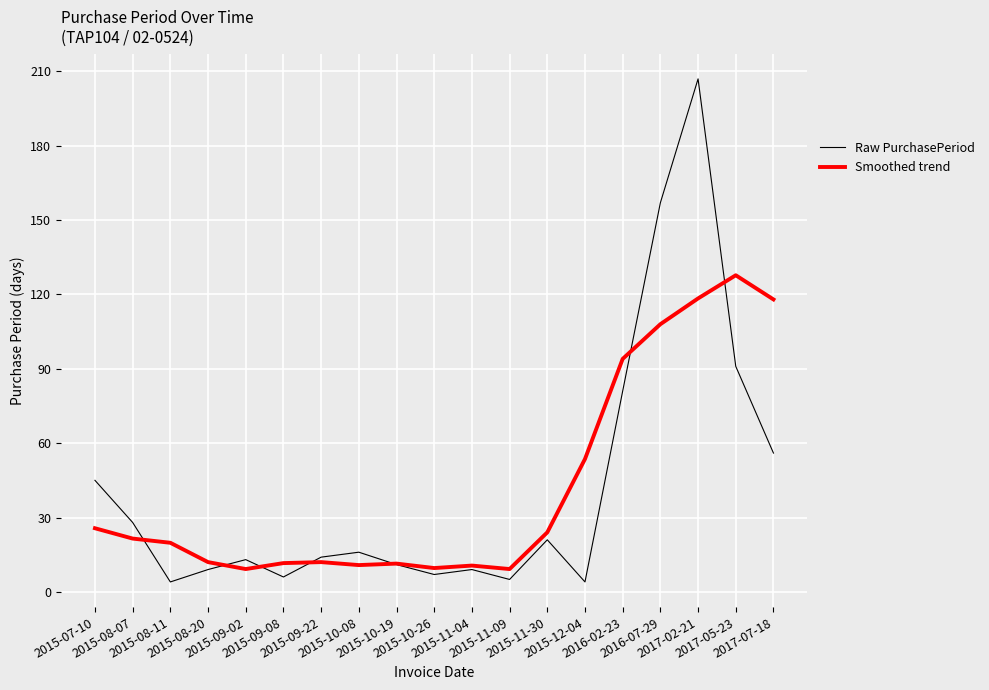

True or false: Smoothed trend has a value of 13.5 at 2015-08-07.

False